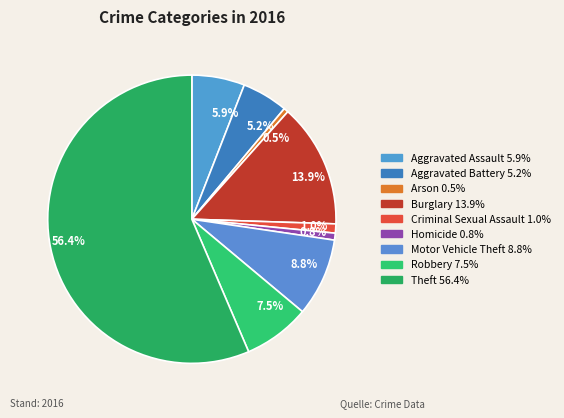

What is the largest slice in the pie chart?

56.4%